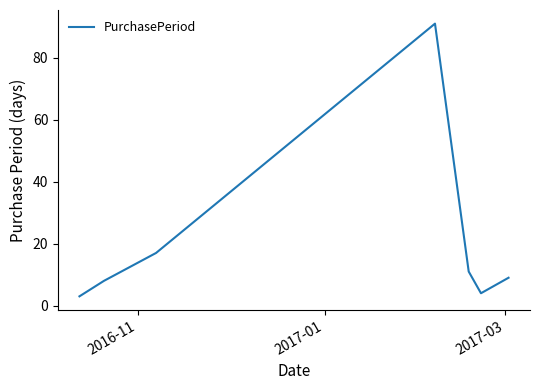

How many interior local peaks (higher than both neighbors) does the data have?

1